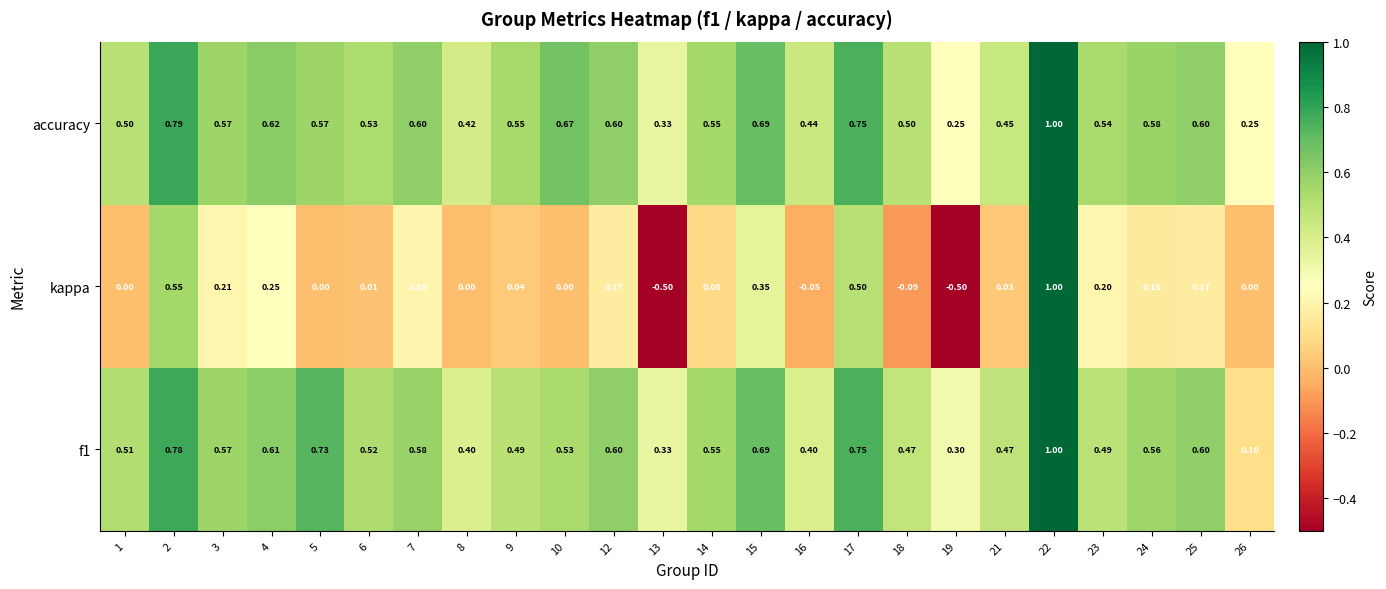

At how many categories does at least one series exceed 0?

24